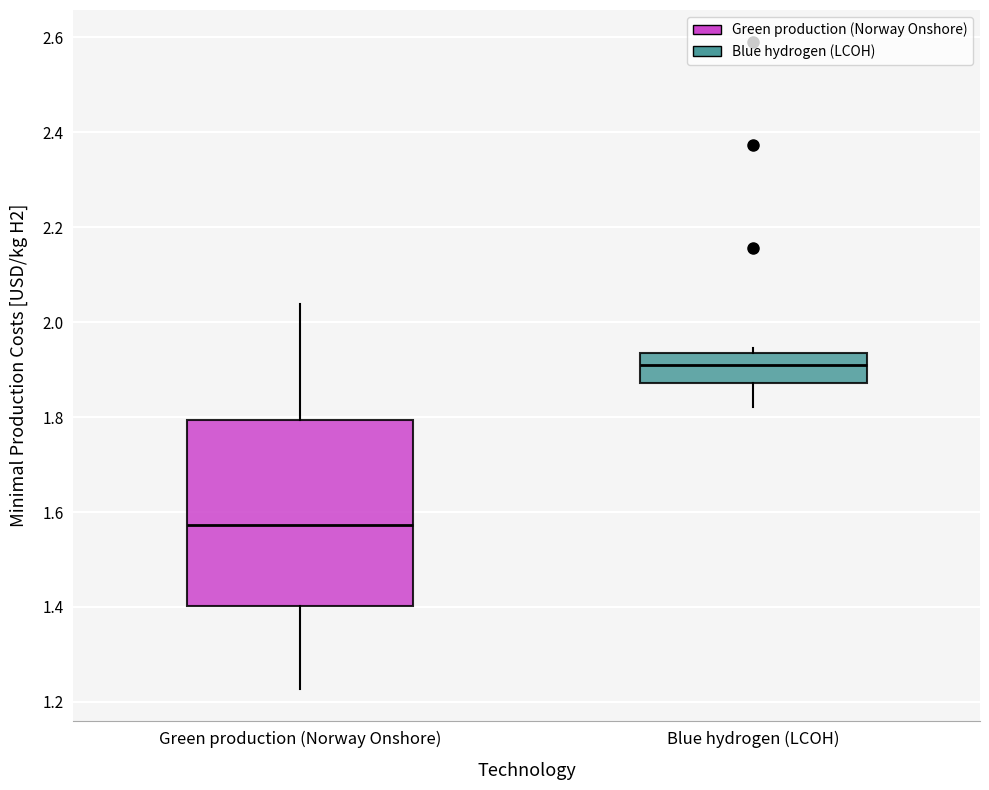

Comparing the boxes themselves (not the whiskers), which one is the tallest?

Green production (Norway Onshore)